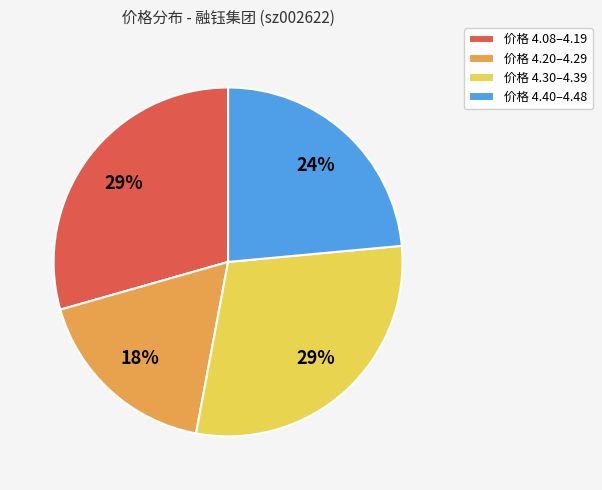

Between 价格 4.40–4.48 and 价格 4.30–4.39, which is larger?

价格 4.30–4.39